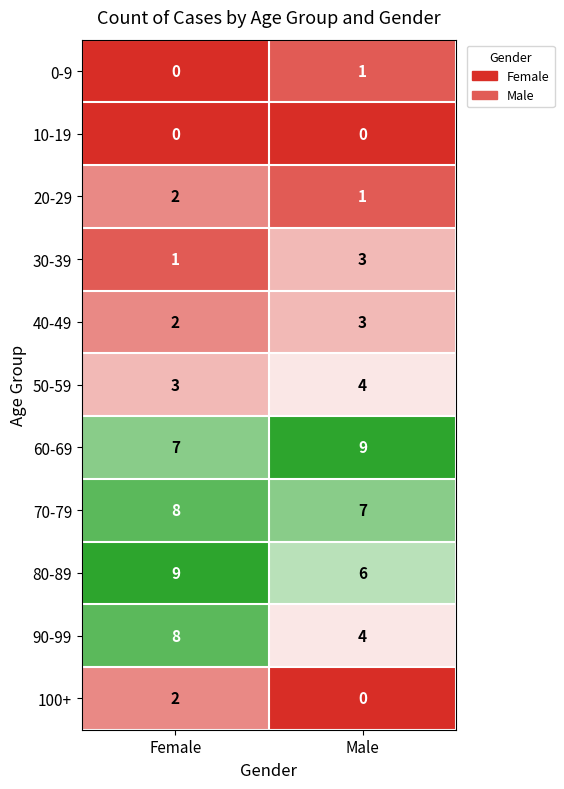

The 30-39 series shows 3 at Male. True or false?

True